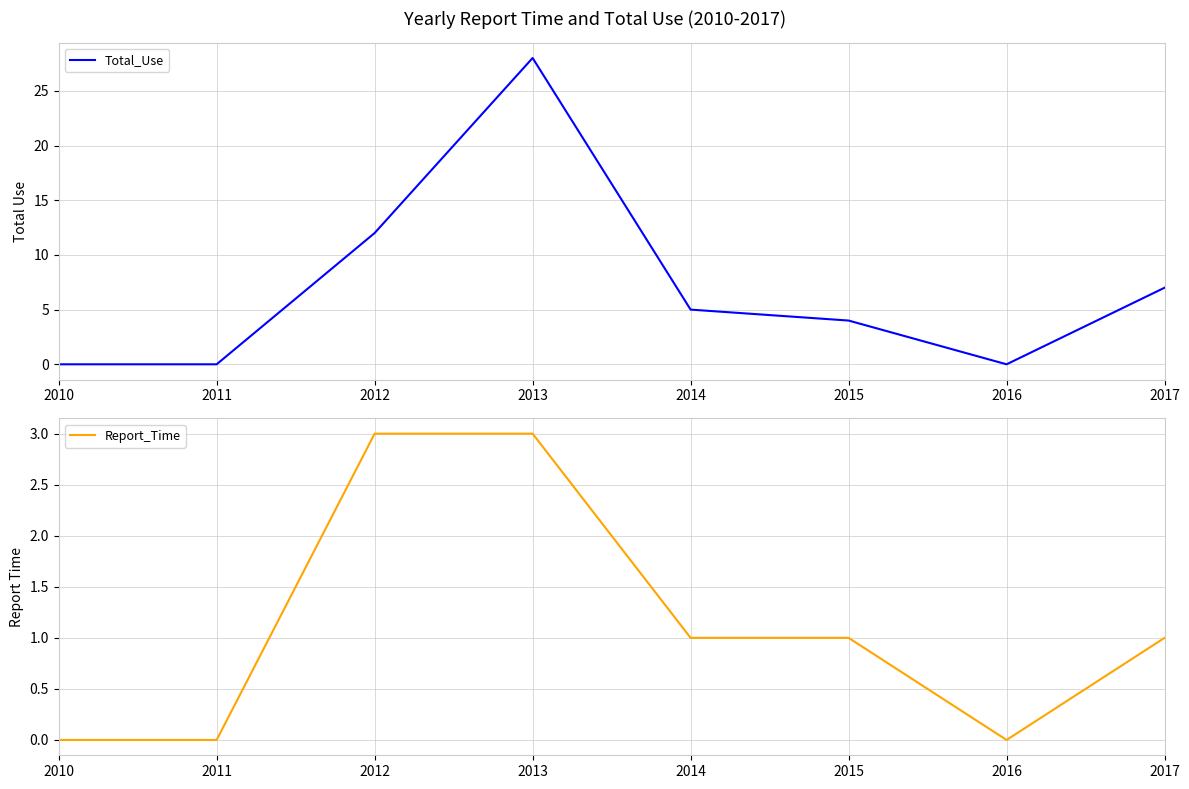

What is the maximum value shown in the chart?

28